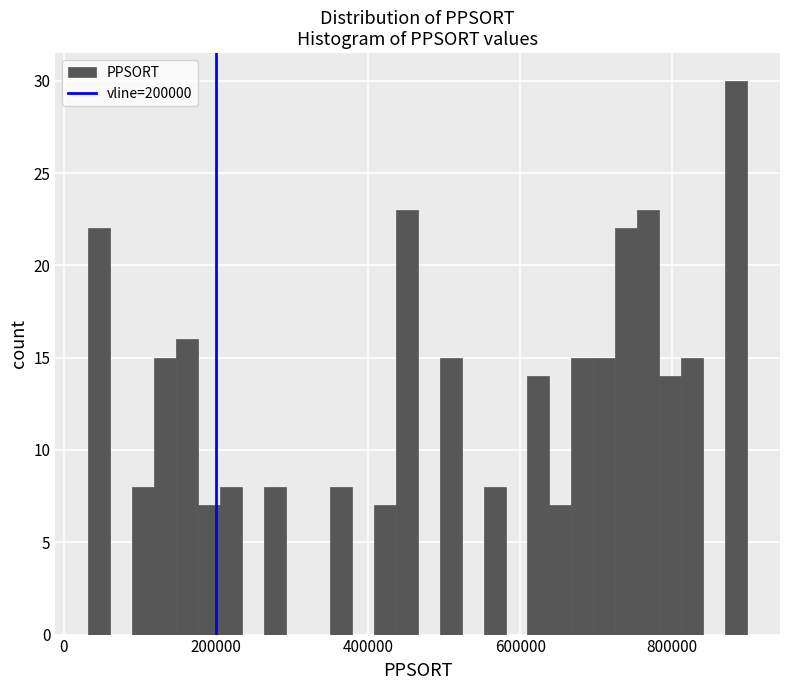

Read against the x-axis, roughly where is the centre of the tallest bar?

880000